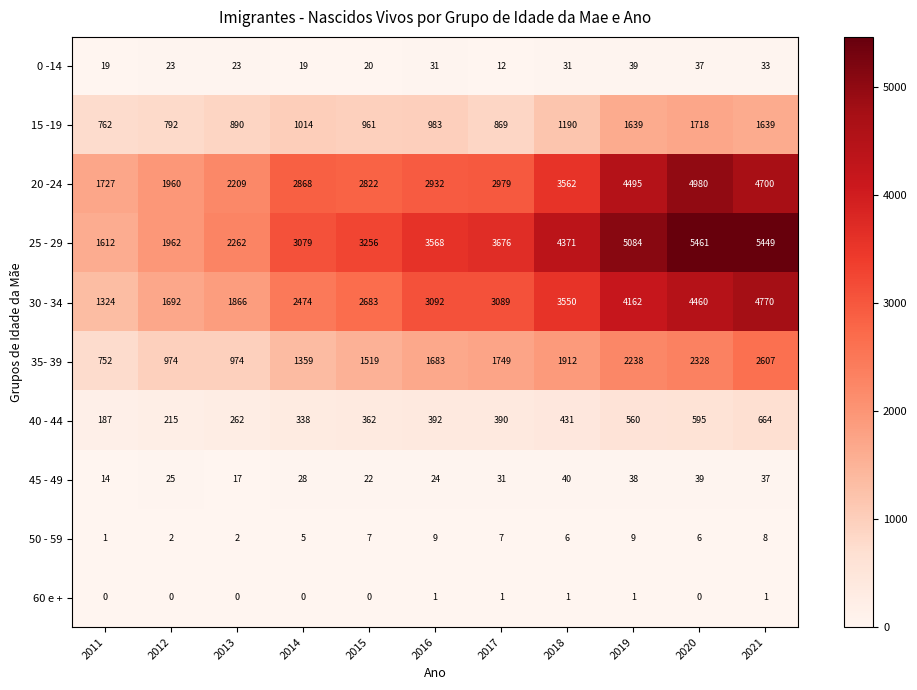

Which series has the largest range (max minus min)?

25 - 29